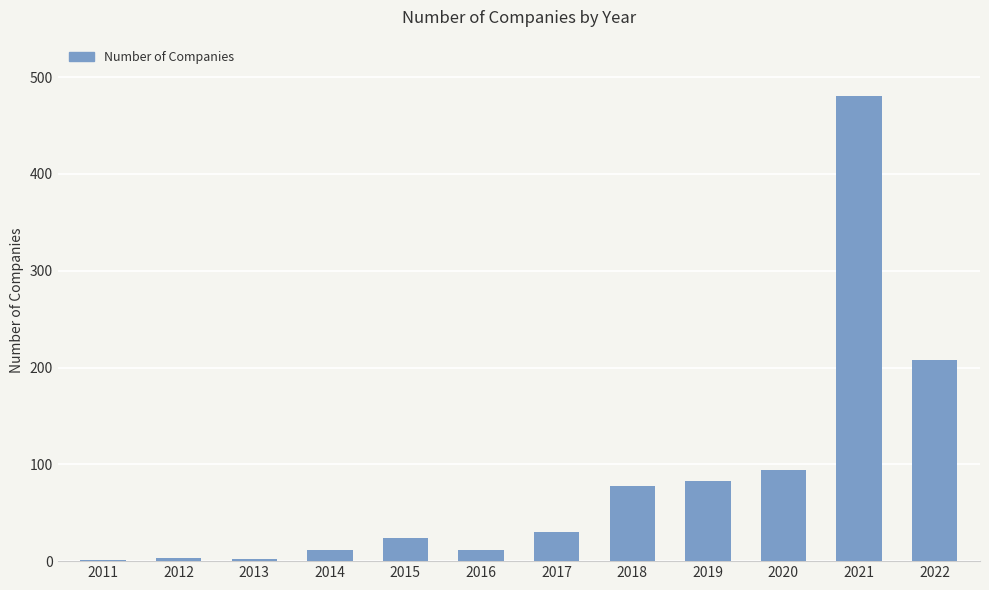

Which has a higher value, 2018 or 2016?

2018